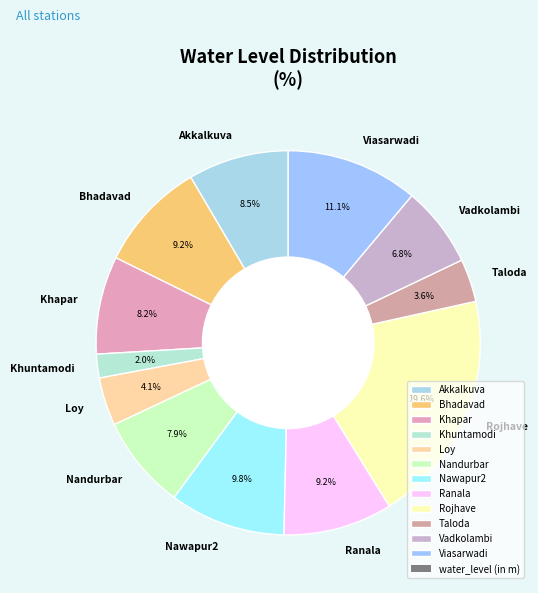

What percentage is the Rojhave slice, to the nearest percent?

20%